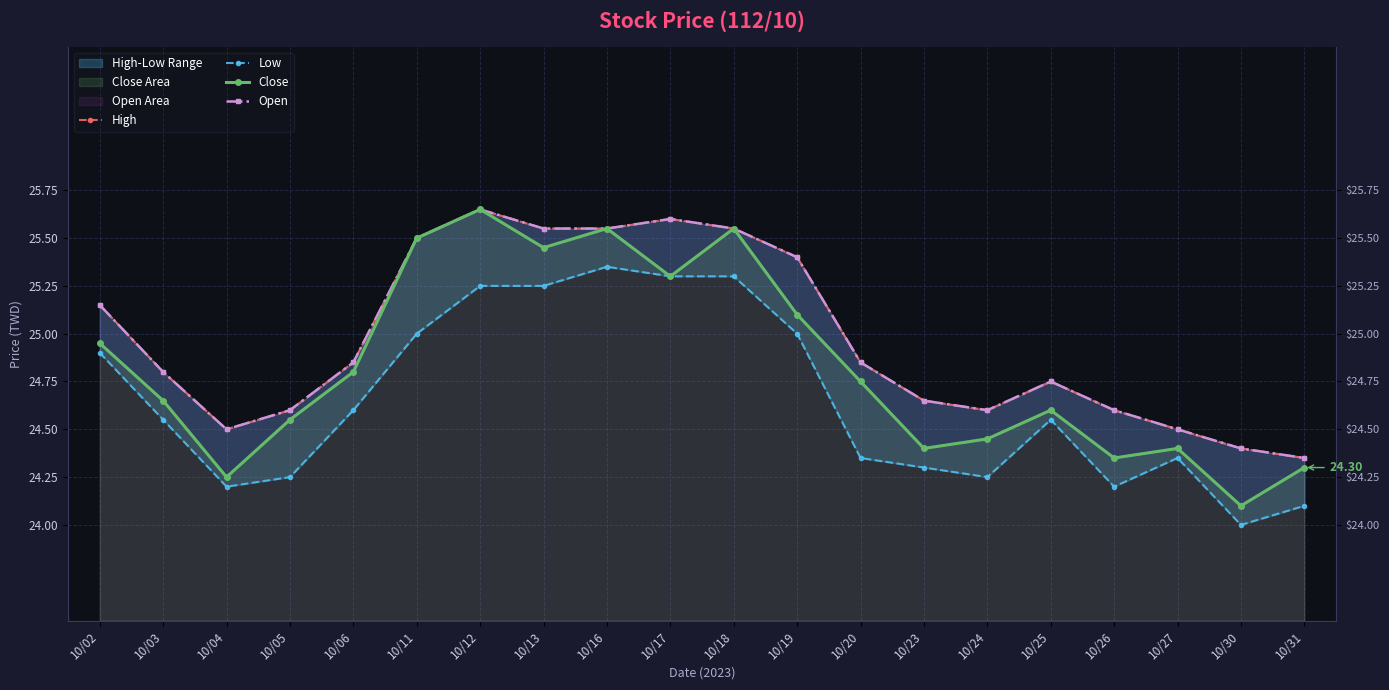

What are all the series names shown in the legend?

High, Low, Close, Open